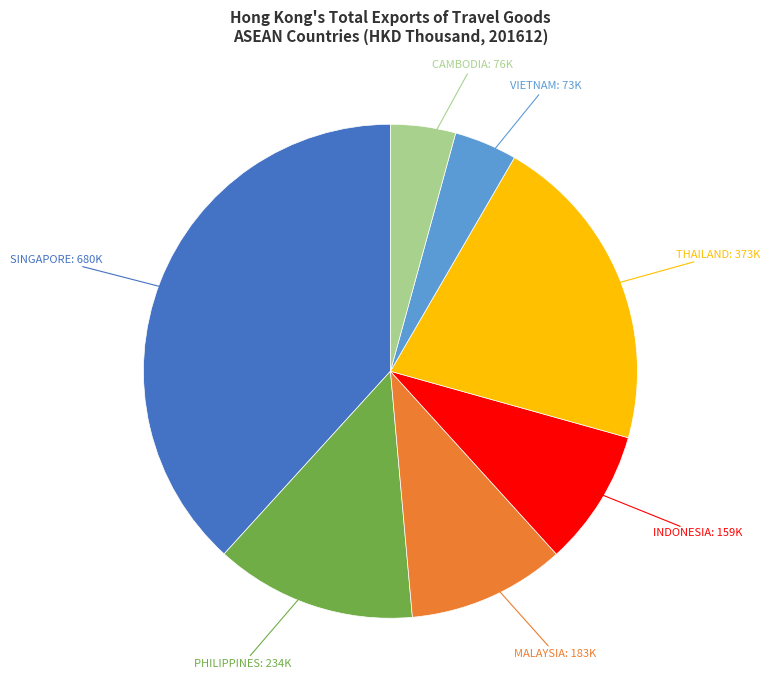

Is there a majority slice in this chart?

No